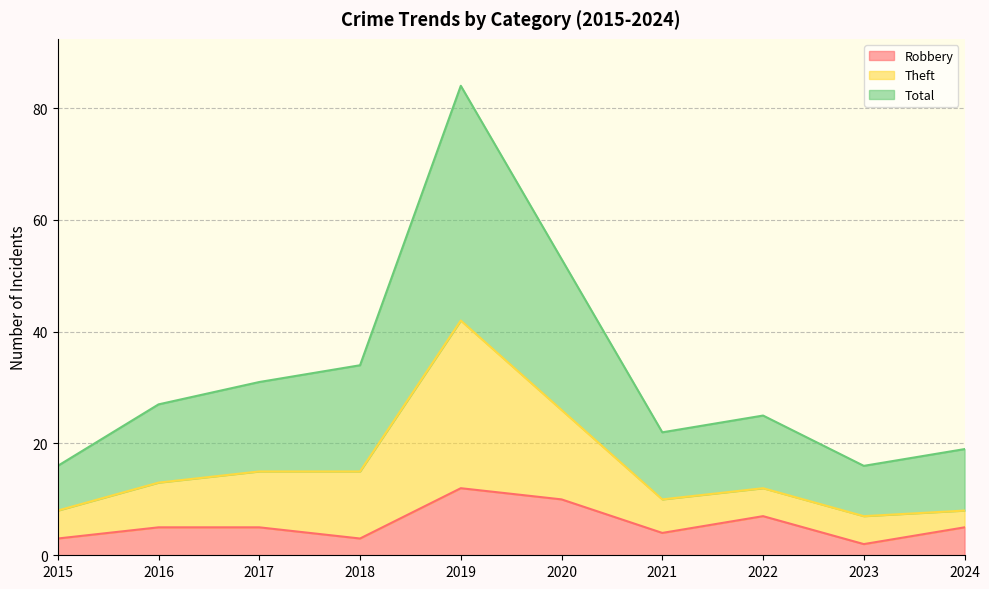

What is the highest value of the Robbery series?

12